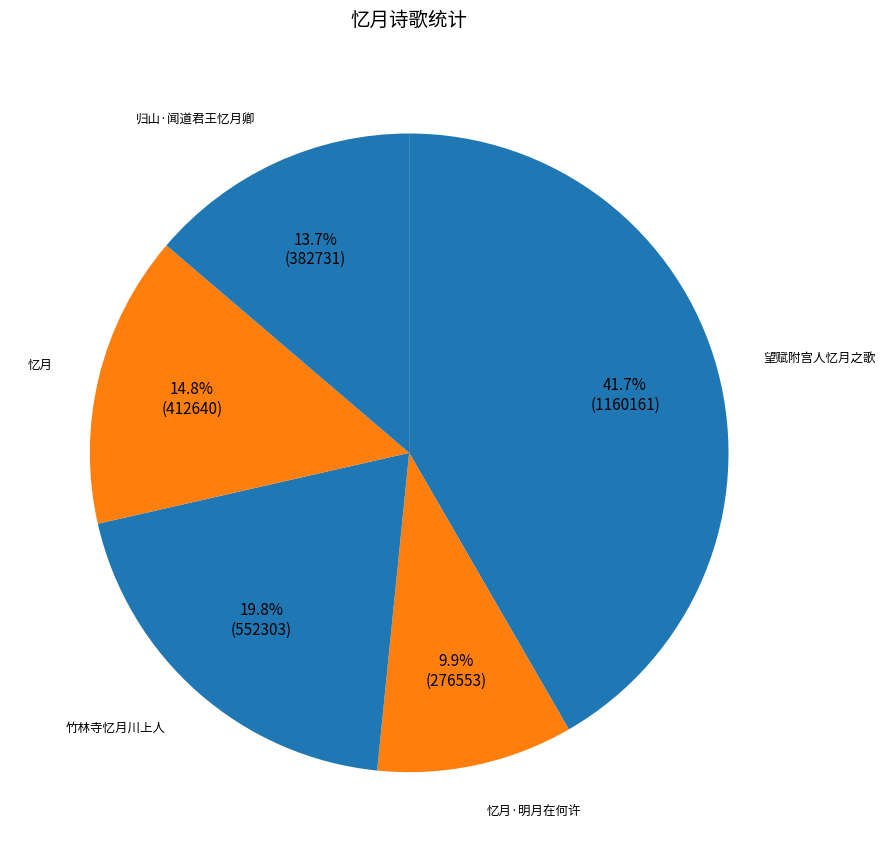

To the nearest percent, what percentage of the pie is 归山·闻道君王忆月卿?

14%